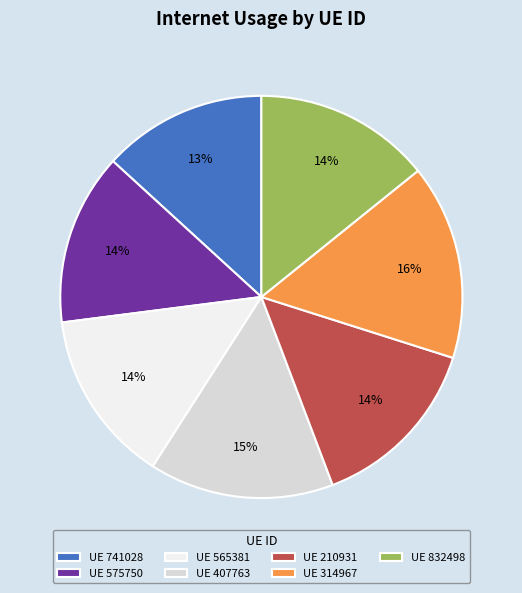

Which has a higher value, UE 741028 or UE 565381?

UE 565381